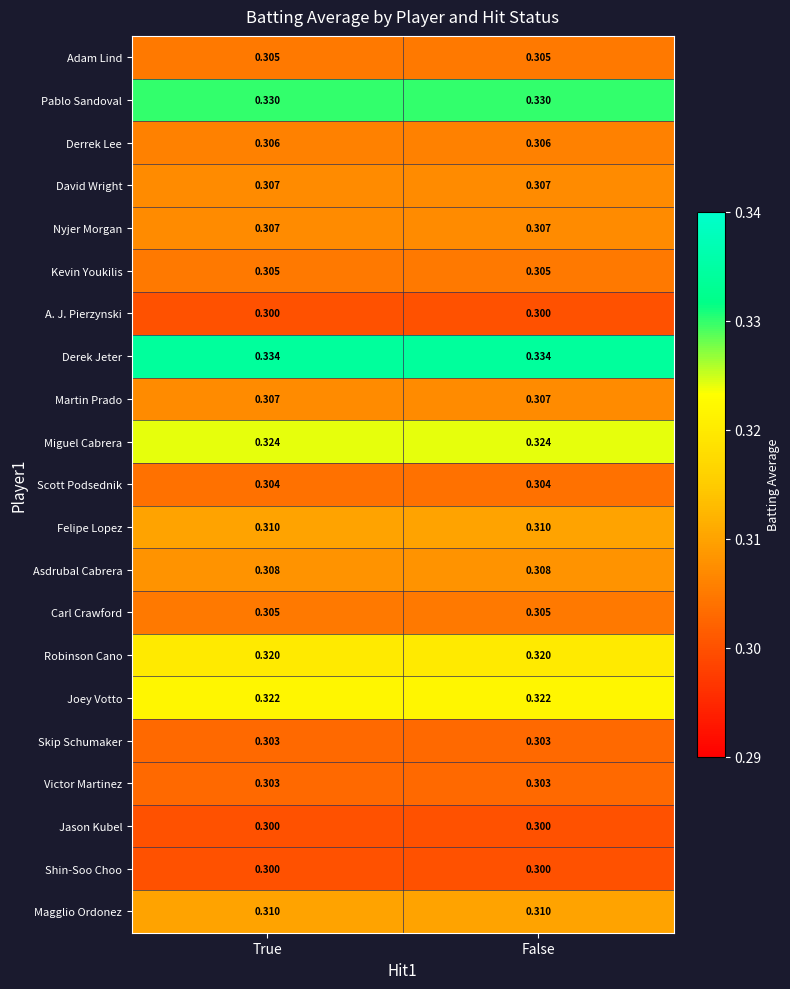

What is the smallest value displayed?

0.3